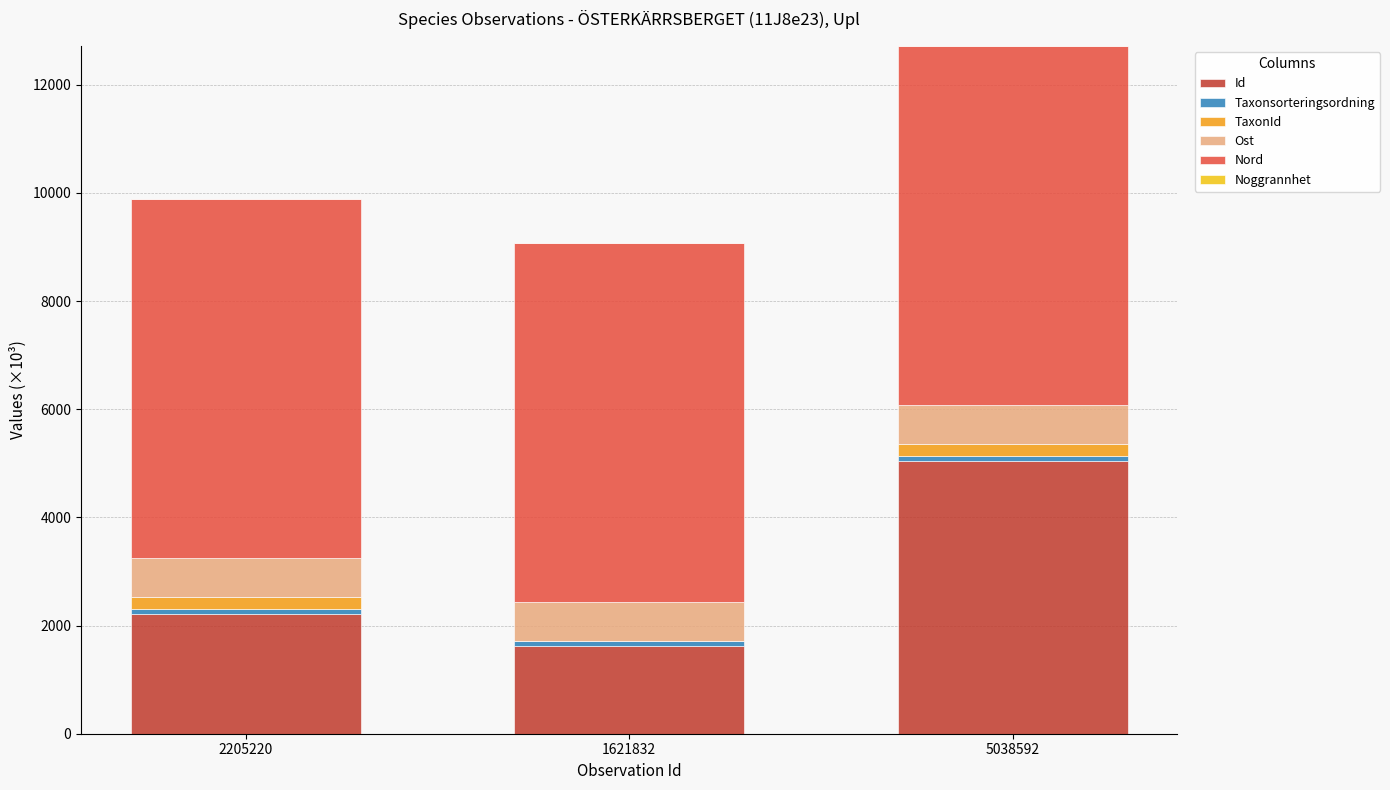

True or false: Id has a value of 2933.2 at 2205220.

False